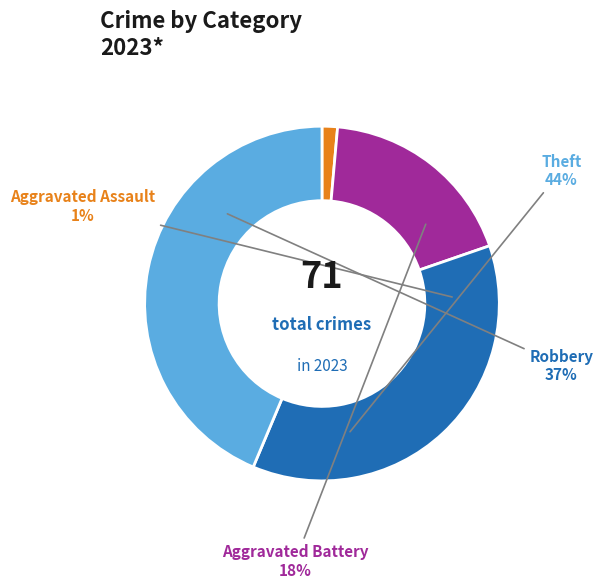

Which slice is the largest?

Theft